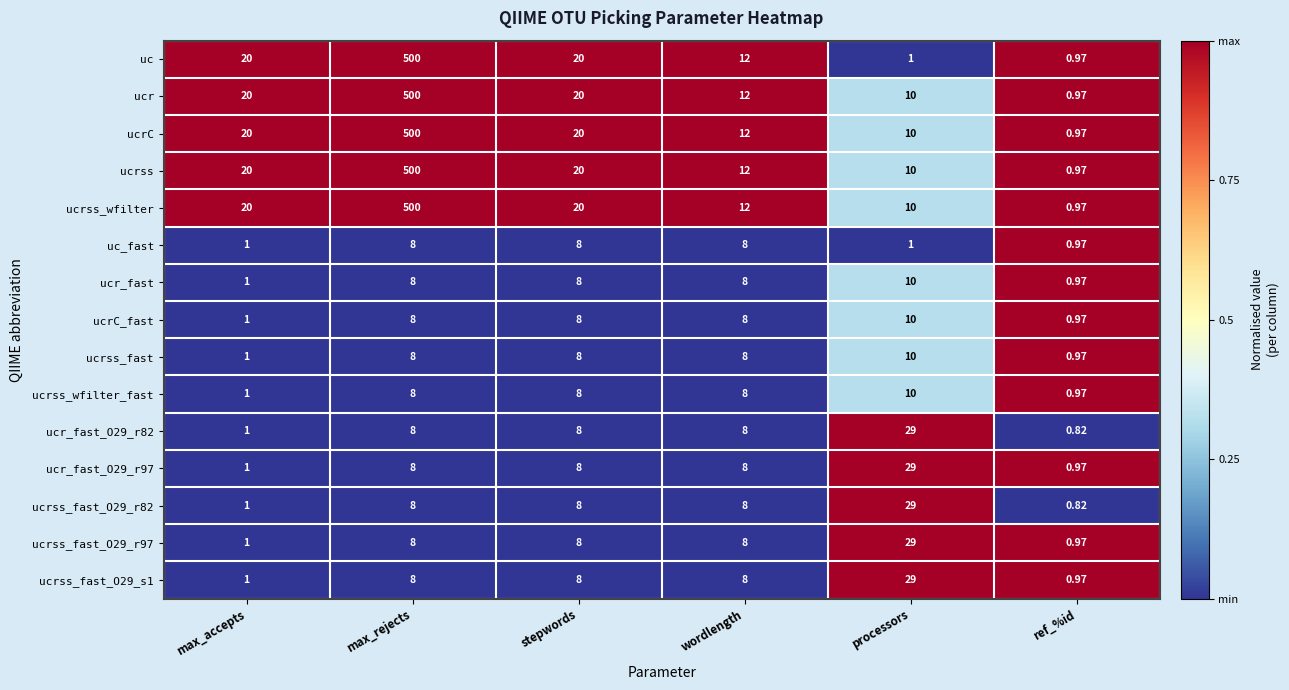

At which category is the sum across all series the highest?

max_rejects